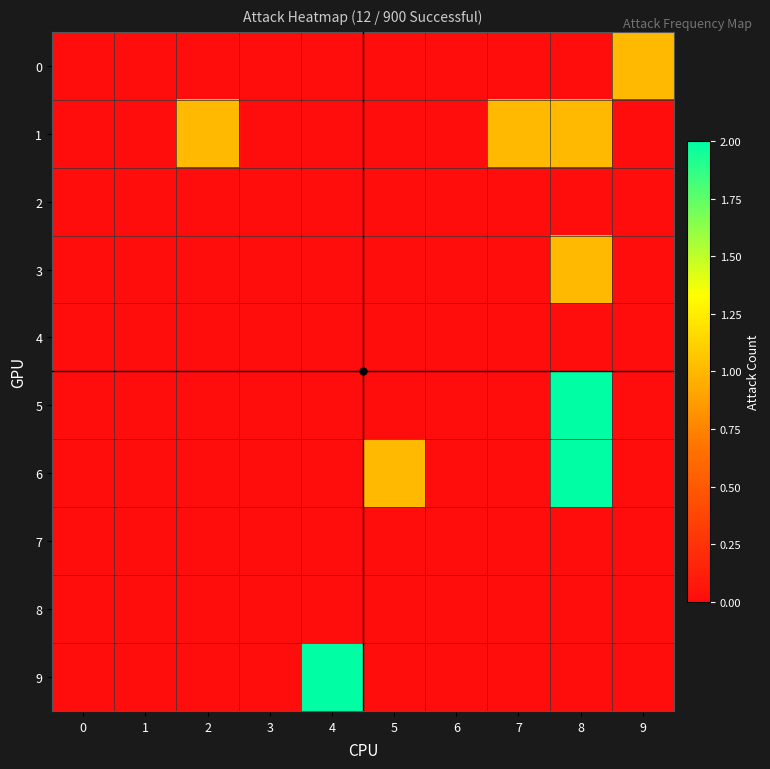

Reading left to right, extract all data points from this chart.

0: 0=0	1=0	2=0	3=0	4=0	5=0	6=0	7=0	8=0	9=1
1: 0=0	1=0	2=1	3=0	4=0	5=0	6=0	7=1	8=1	9=0
2: 0=0	1=0	2=0	3=0	4=0	5=0	6=0	7=0	8=0	9=0
3: 0=0	1=0	2=0	3=0	4=0	5=0	6=0	7=0	8=1	9=0
4: 0=0	1=0	2=0	3=0	4=0	5=0	6=0	7=0	8=0	9=0
5: 0=0	1=0	2=0	3=0	4=0	5=0	6=0	7=0	8=2	9=0
6: 0=0	1=0	2=0	3=0	4=0	5=1	6=0	7=0	8=2	9=0
7: 0=0	1=0	2=0	3=0	4=0	5=0	6=0	7=0	8=0	9=0
8: 0=0	1=0	2=0	3=0	4=0	5=0	6=0	7=0	8=0	9=0
9: 0=0	1=0	2=0	3=0	4=2	5=0	6=0	7=0	8=0	9=0